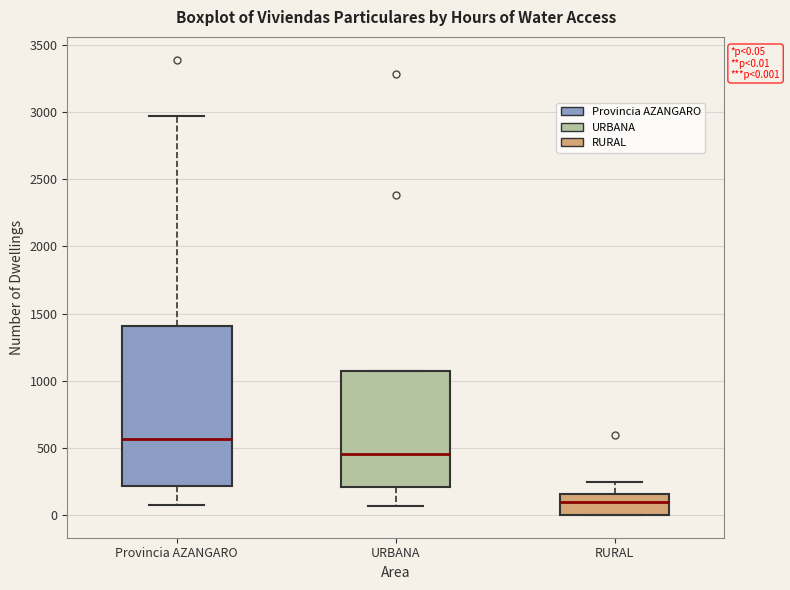

Comparing the boxes themselves (not the whiskers), which one is the tallest?

Provincia AZANGARO